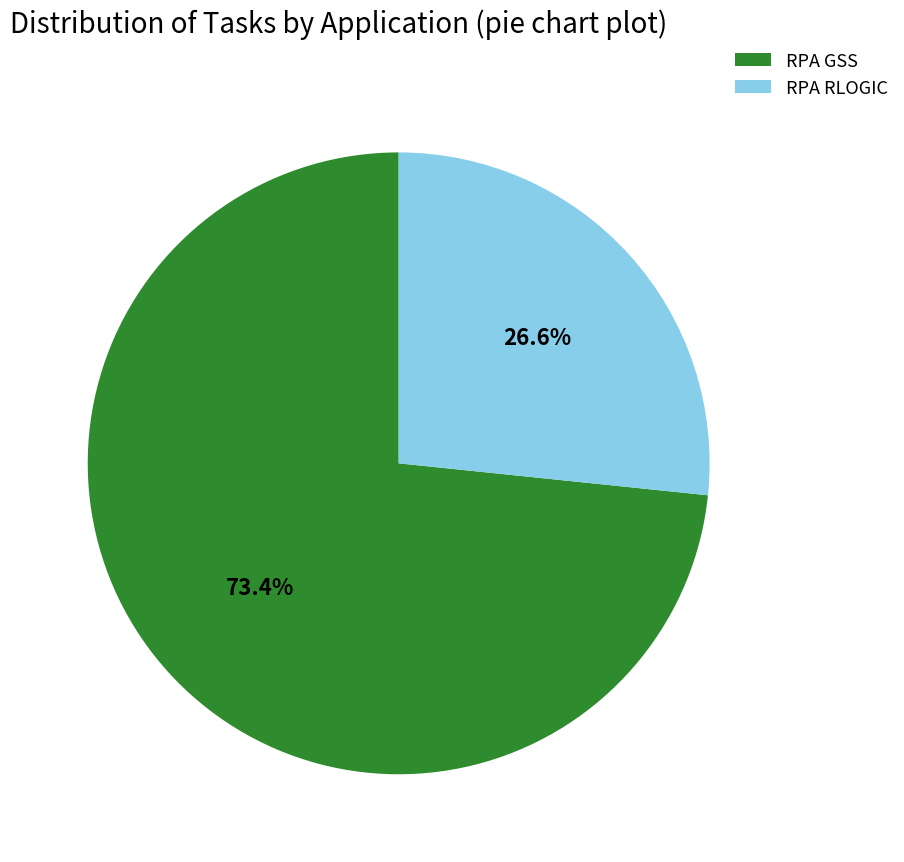

Is it true that RPA RLOGIC is 41% of the pie?

False